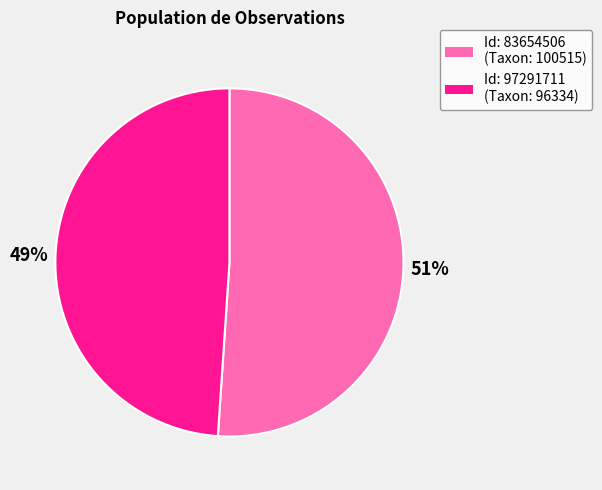

Does any single category account for the majority?

Yes